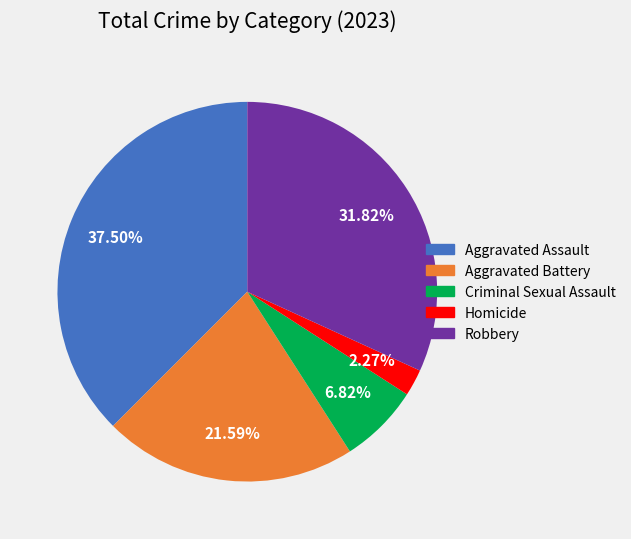

The Criminal Sexual Assault slice represents 7% of the pie. True or false?

True